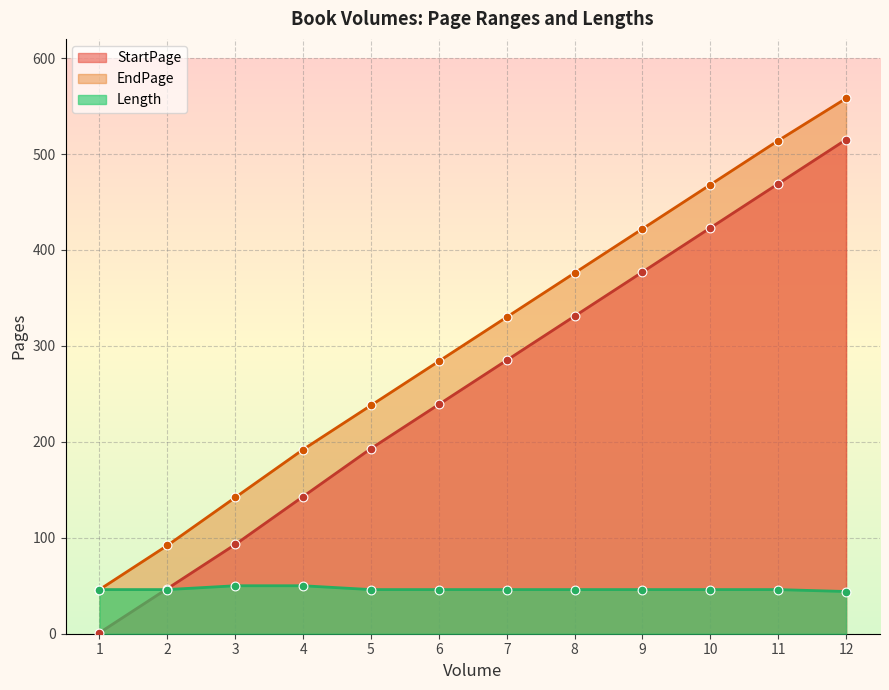

Which series has the largest total across all categories?

EndPage